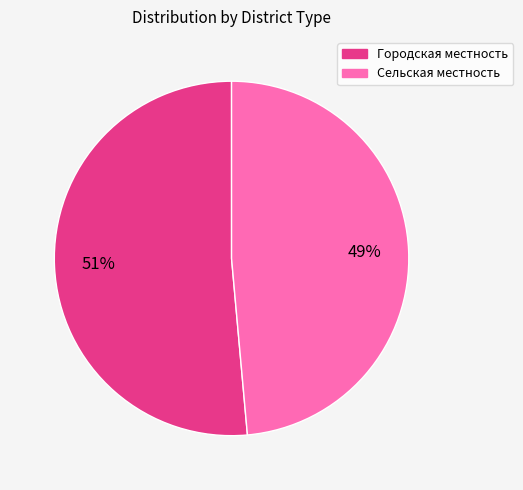

Between Городская местность and Сельская местность, which is larger?

Городская местность